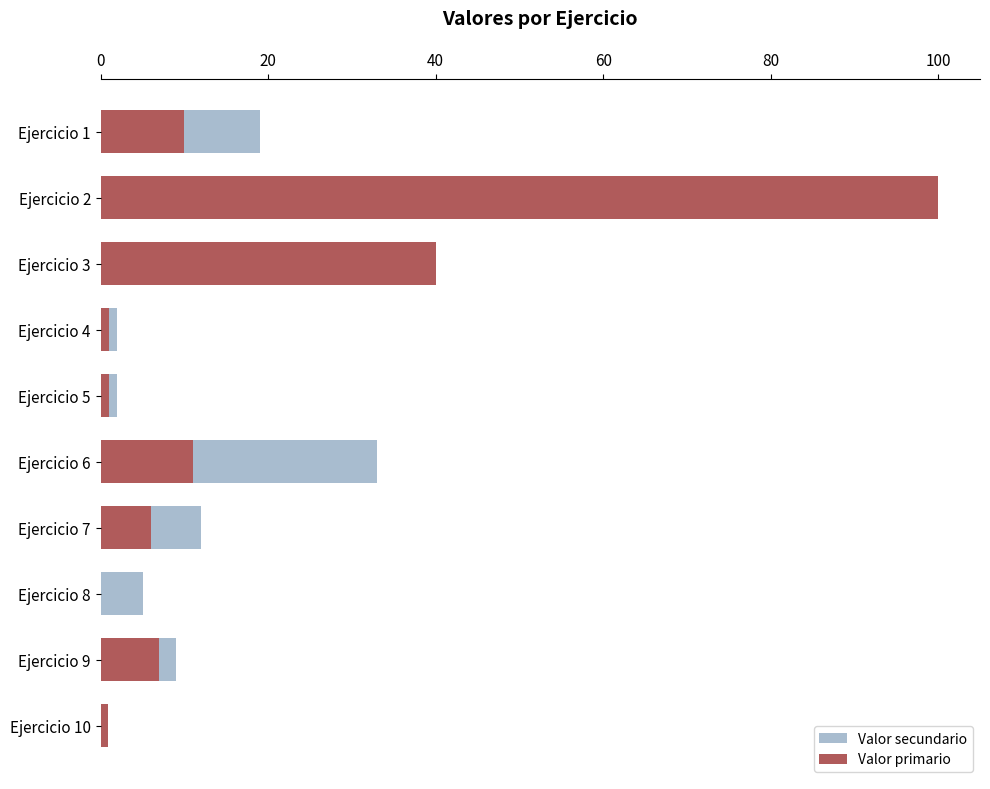

What position from the left is 0?

1